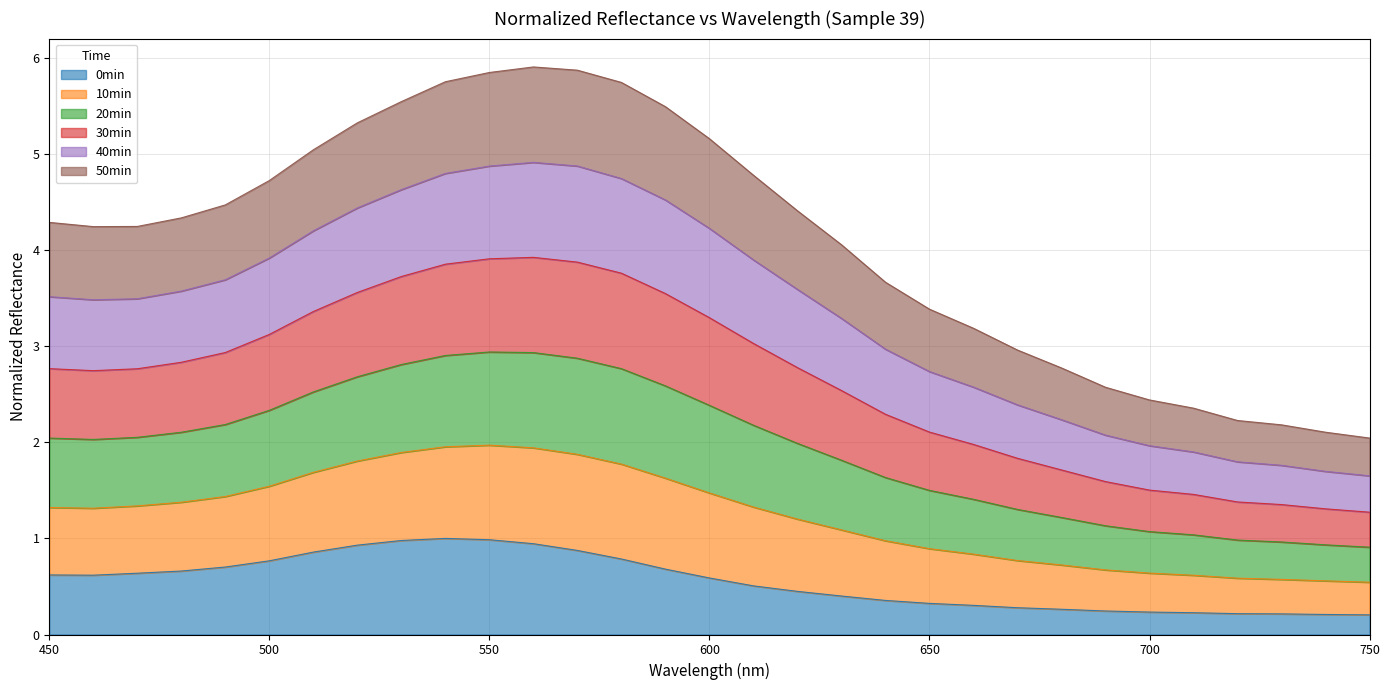

Does the chart display data point markers on the line(s)?

No